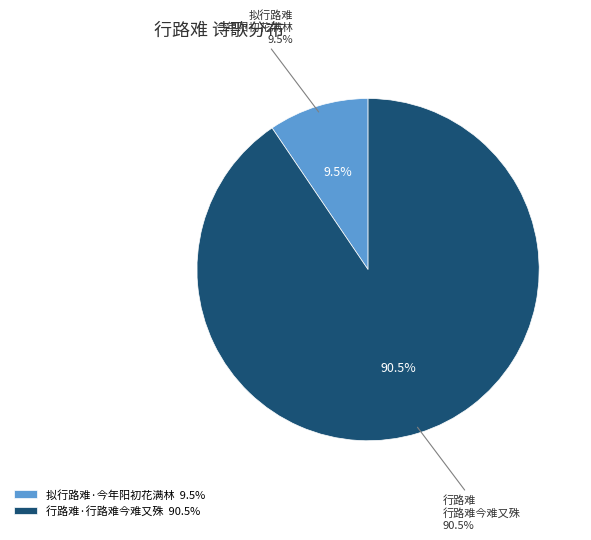

Does 行路难·行路难今难又殊 account for over 50% of the chart?

Yes